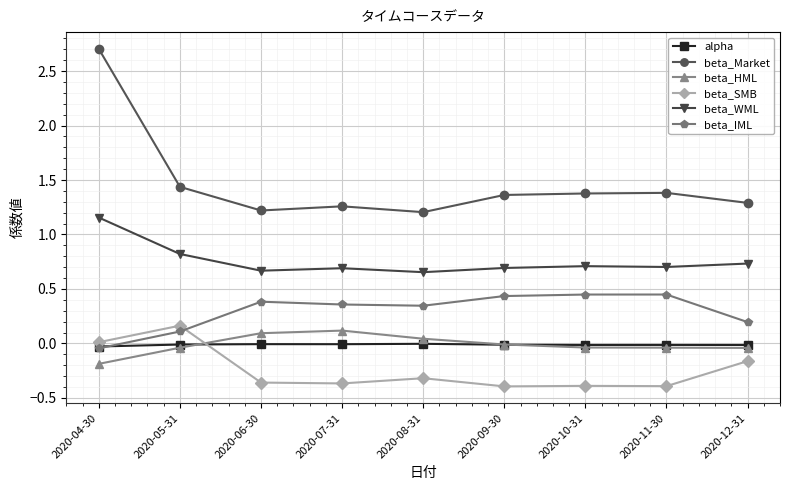

Is it true that beta_WML equals 1.1 at 2020-11-30?

False